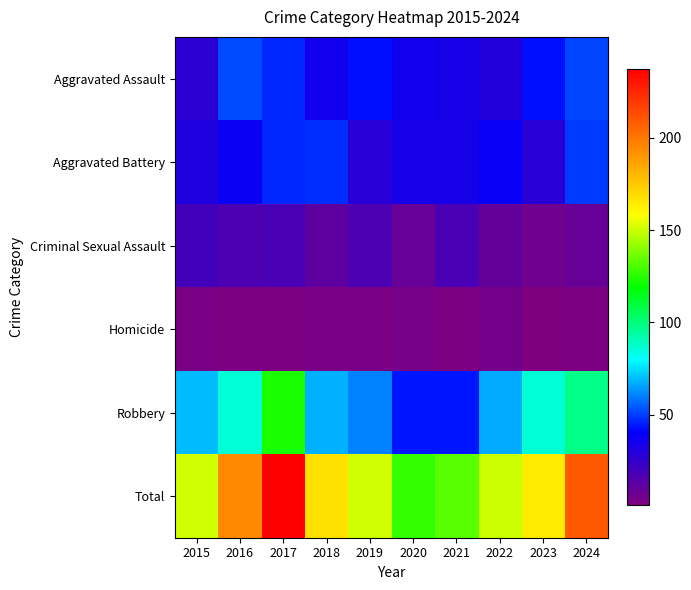

Which series has the widest spread of values?

Total